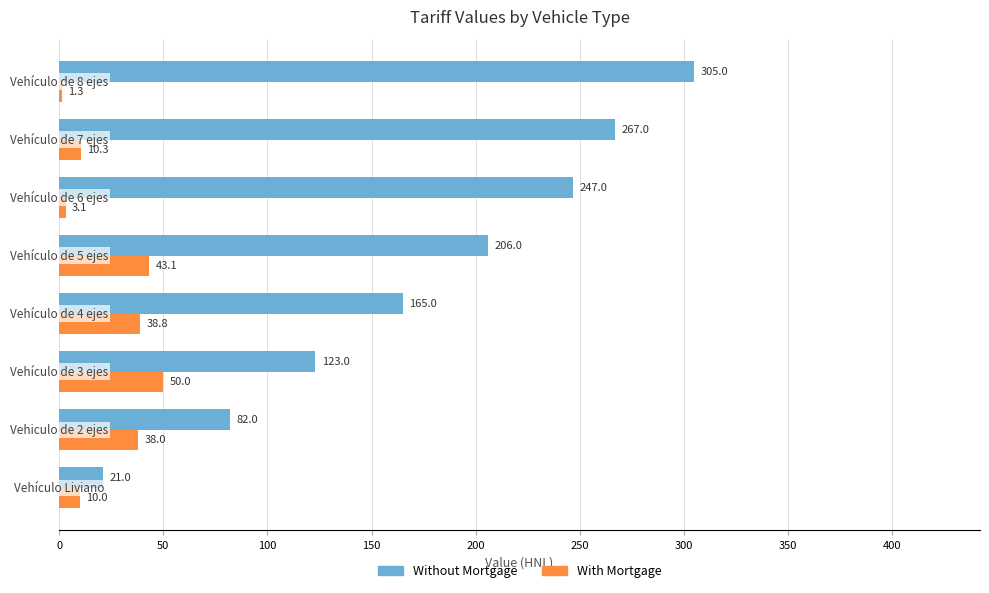

Which series has the largest total across all categories?

Without Mortgage